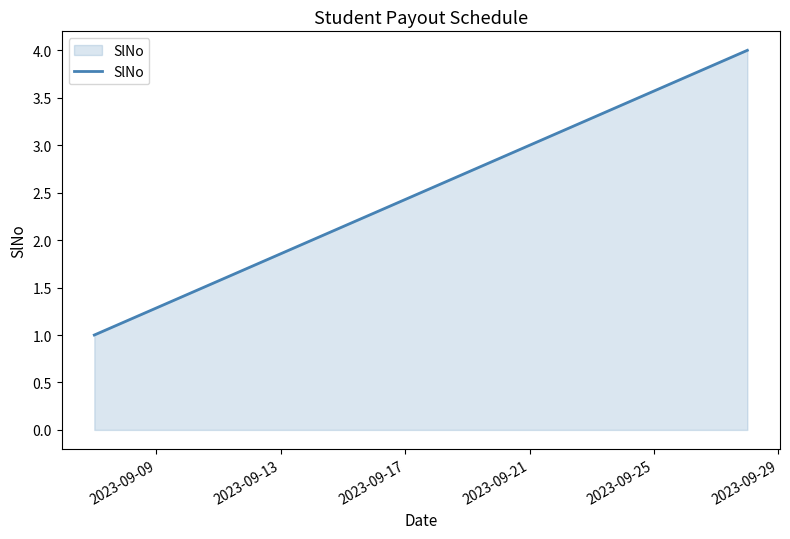

Count the values in the range 2 to 4.

3